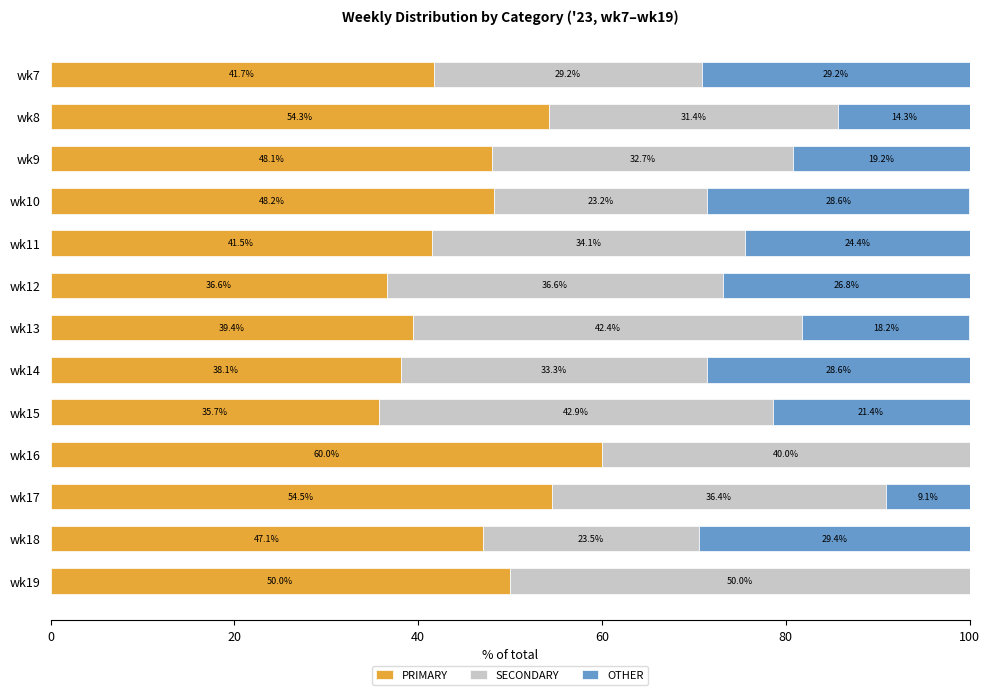

What is the approximate value of PRIMARY at wk15?

35.7